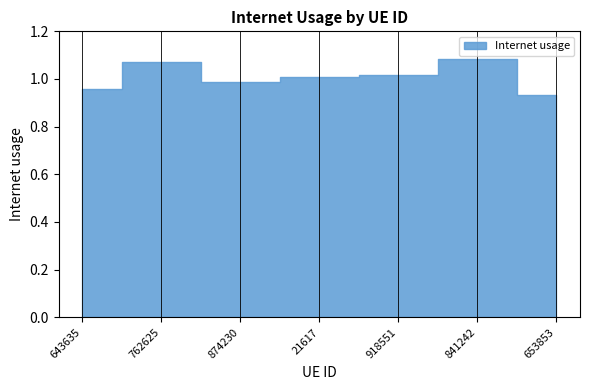

Is this an area chart (filled region under the line)?

No